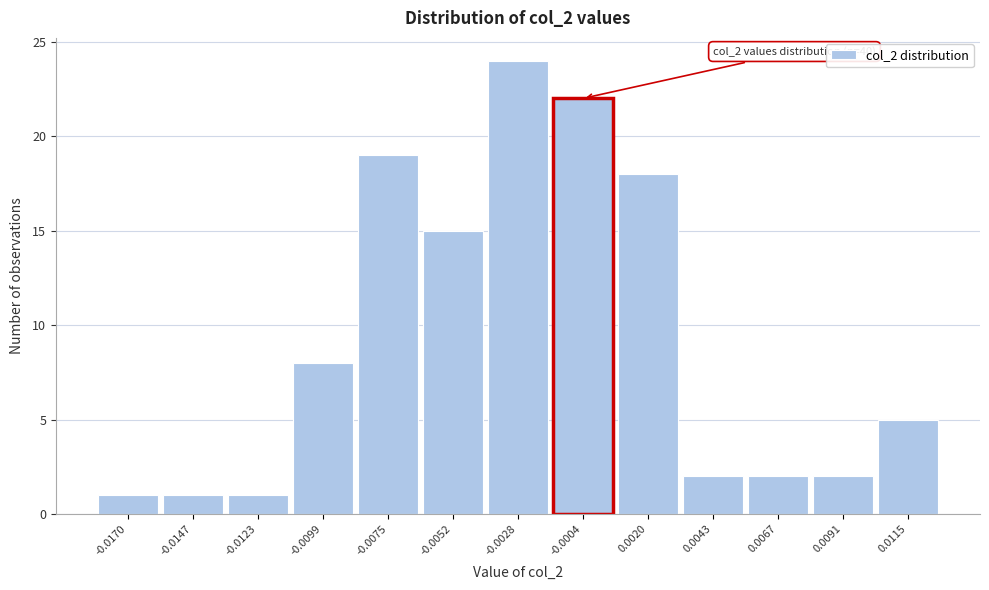

Reading left to right, list all the values displayed in this chart.

-0.0170=1	-0.0147=1	-0.0123=1	-0.0099=8	-0.0075=19	-0.0052=15	-0.0028=24	-0.0004=22	0.0020=18	0.0043=2	0.0067=2	0.0091=2	0.0115=5